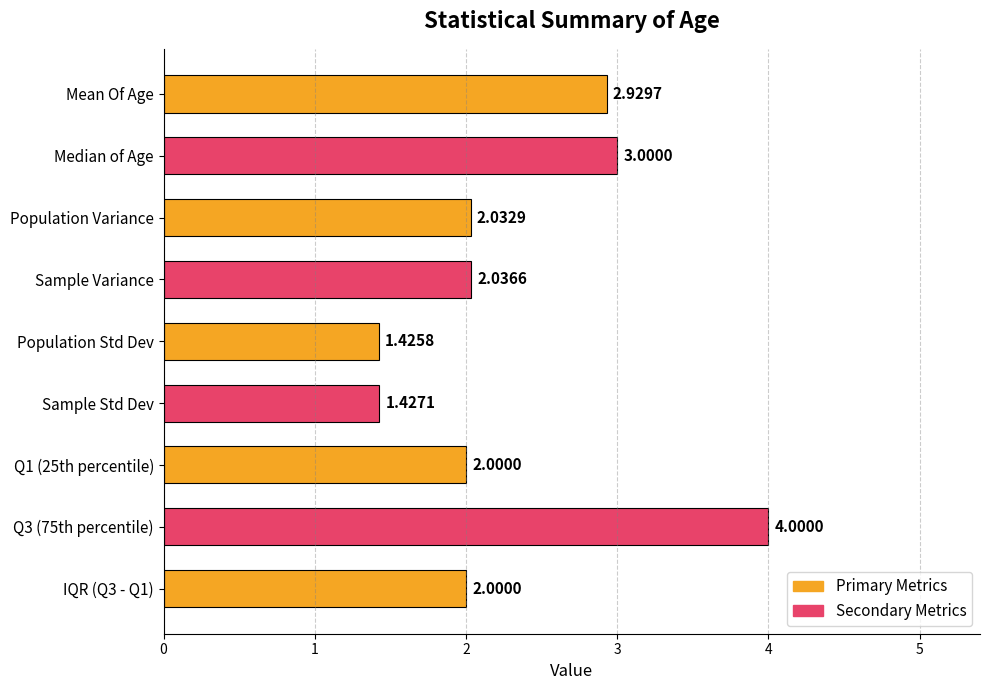

What is the label of the 5th bar from the top?

Population Std Dev